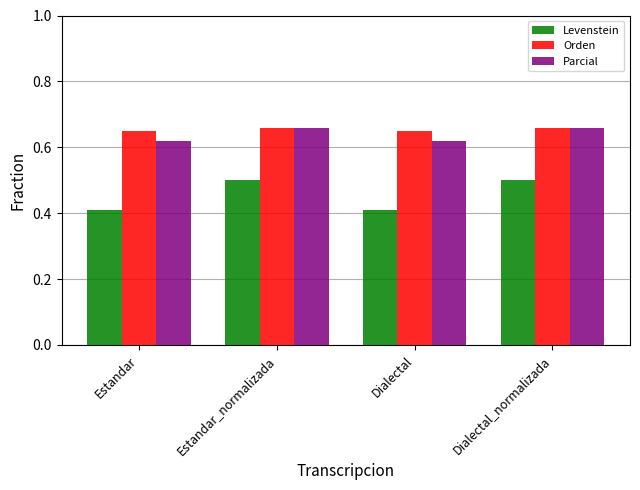

True or false: Levenstein has a value of 0.7 at Dialectal_normalizada.

False